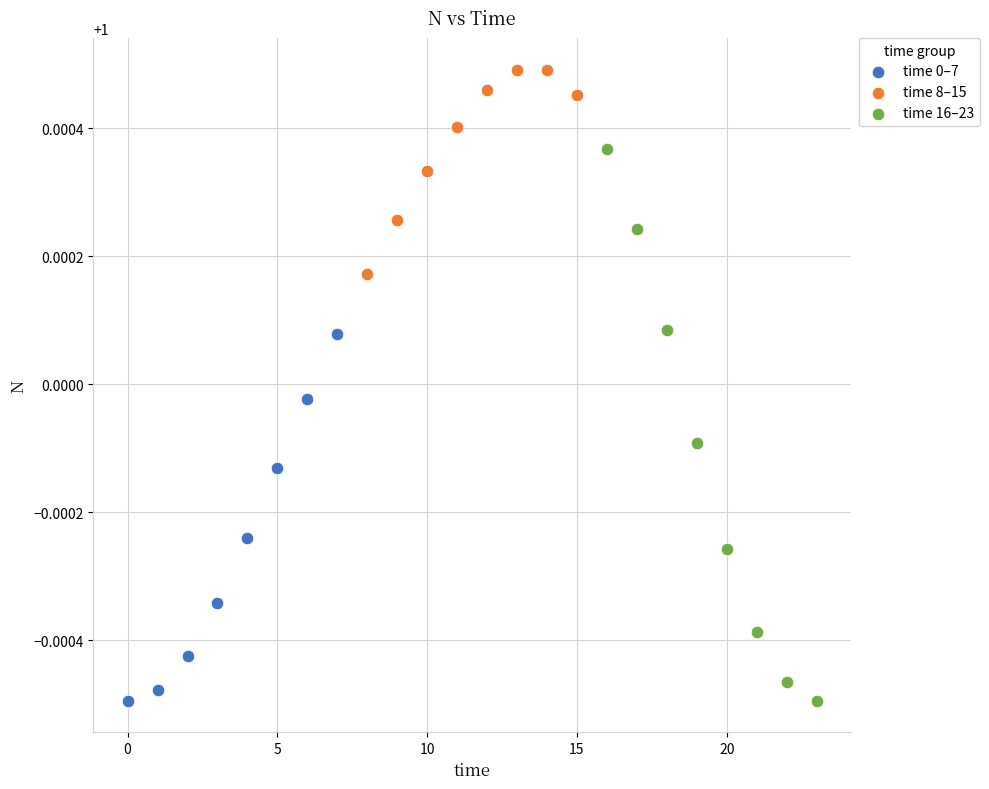

Which series has the widest spread of Y values?

time 16–23